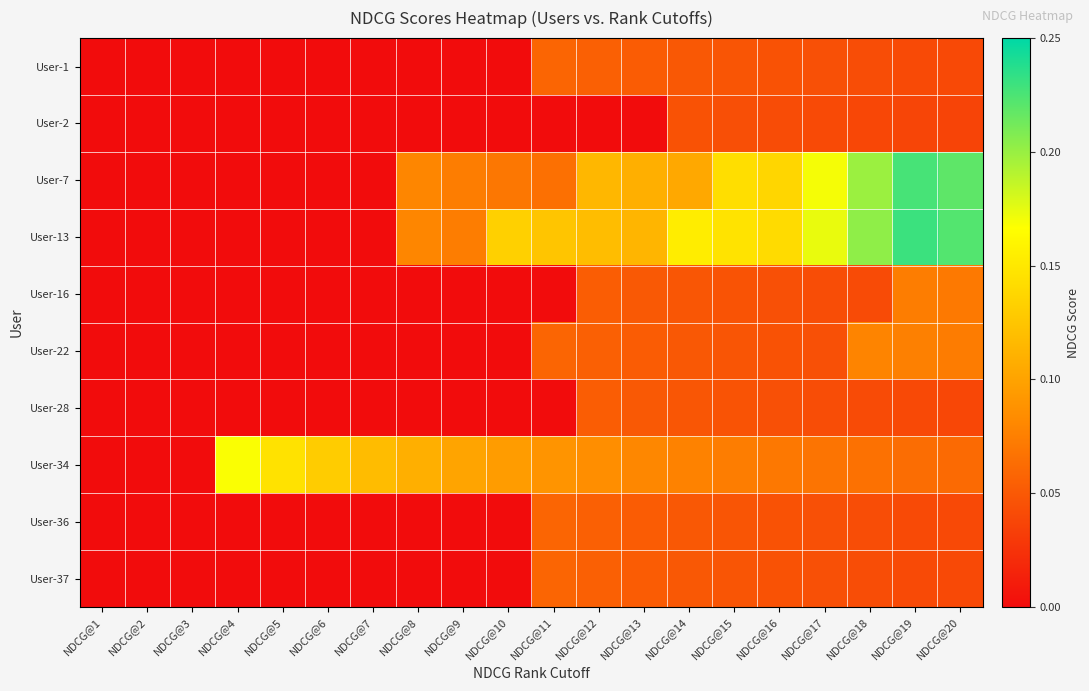

How many data points does each series have?

20